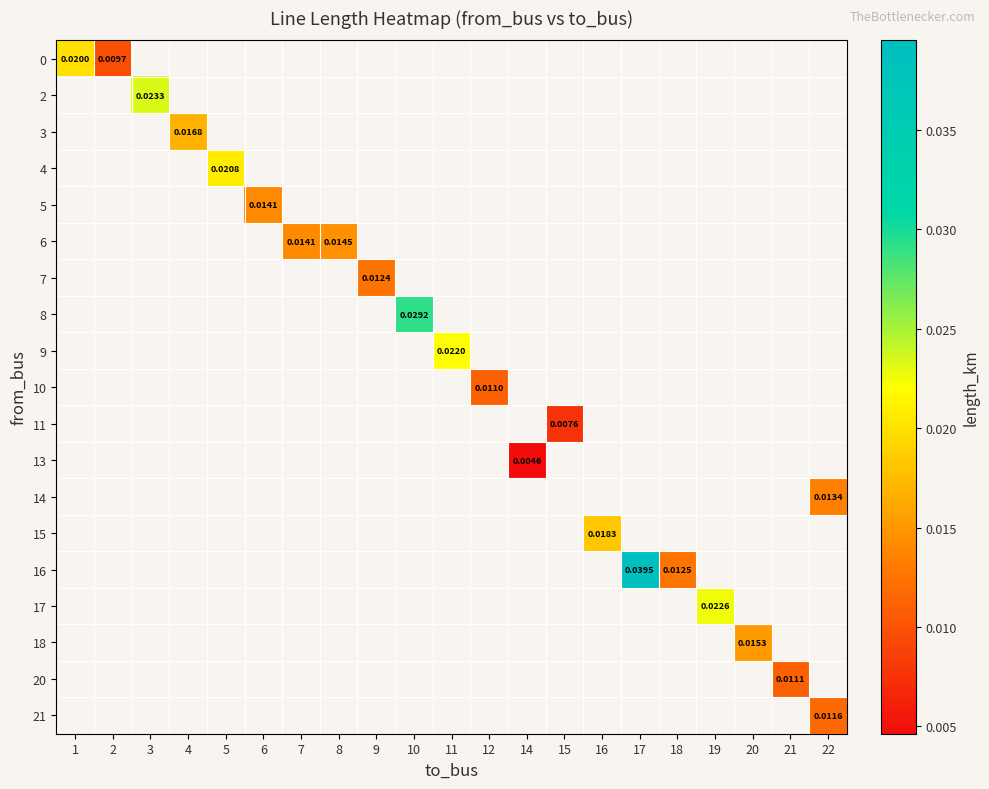

How many values in 20 are above zero?

1